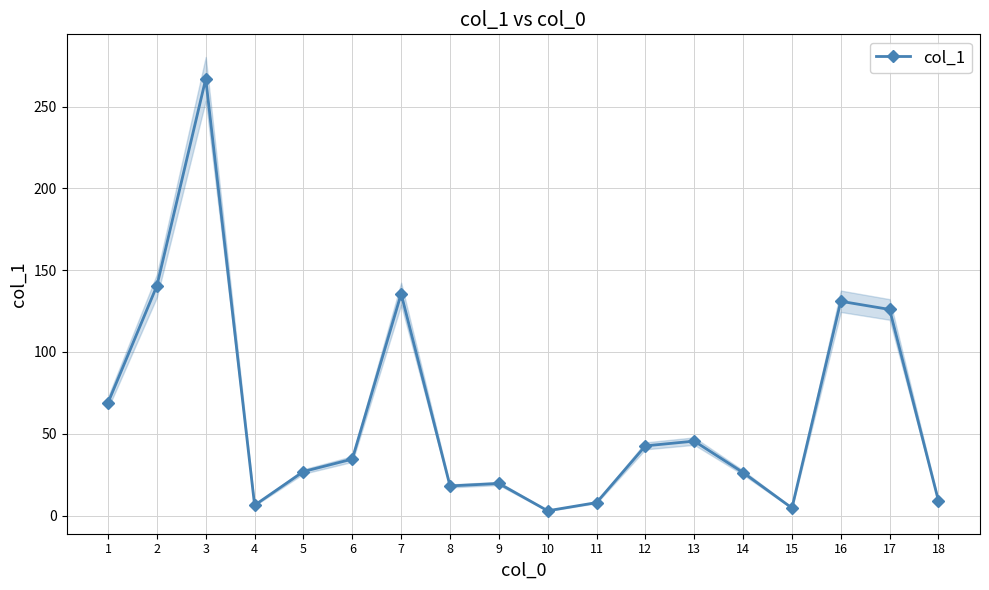

Rank the categories by value from highest to lowest.

3, 2, 7, 16, 17, 1, 13, 12, 6, 5, 14, 9, 8, 18, 11, 4, 15, 10